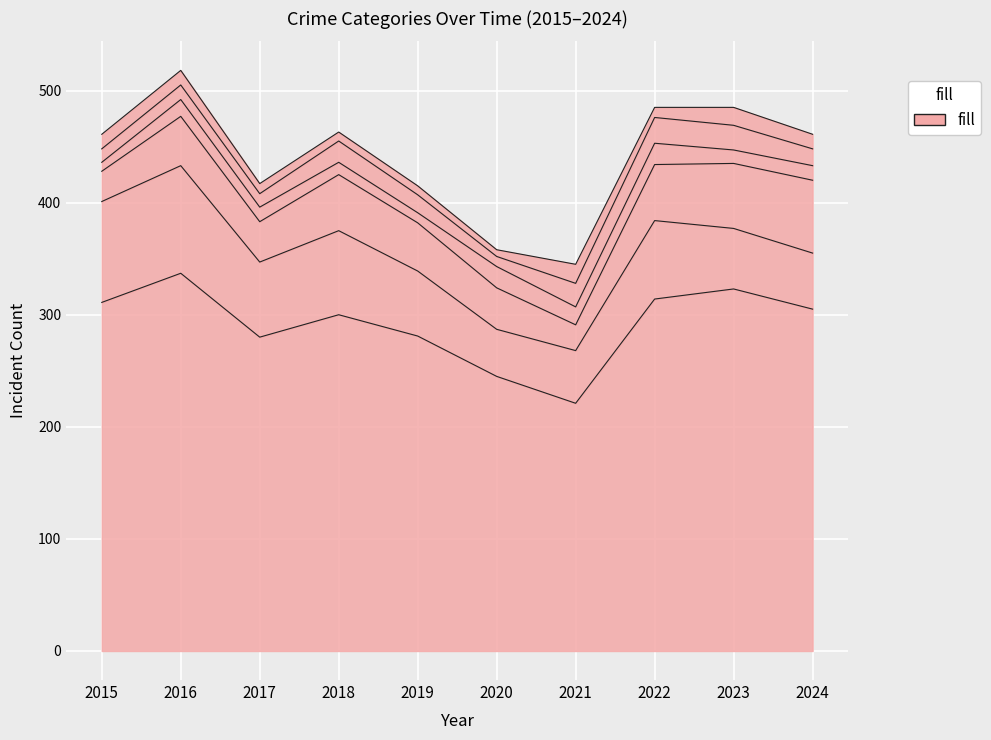

How many values in the Theft series are below 305?

5